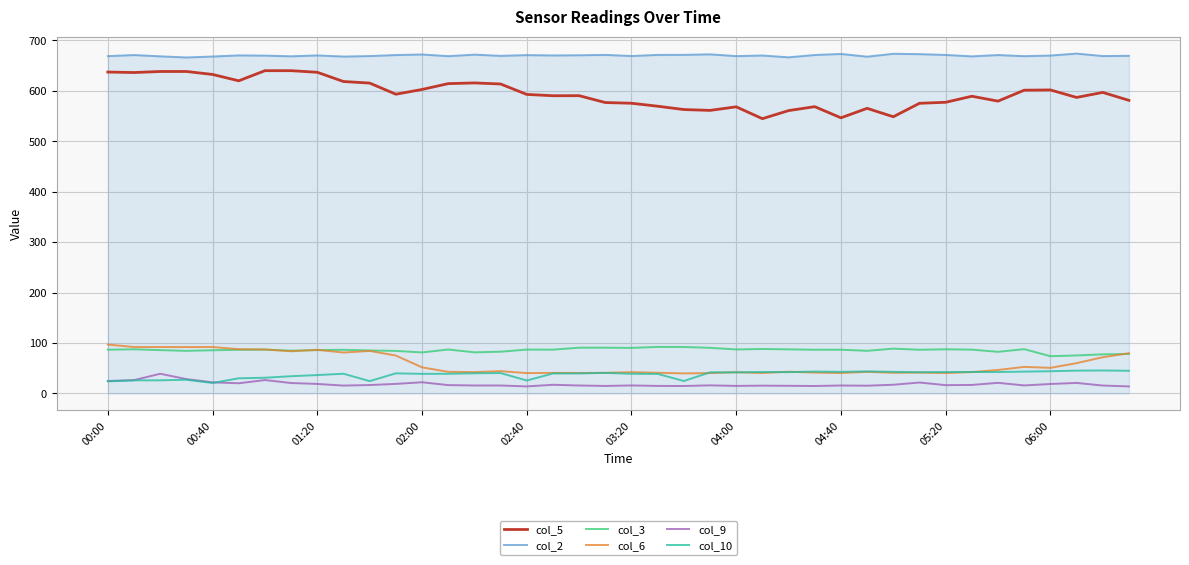

True or false: col_5 and col_9 cross at least once.

False